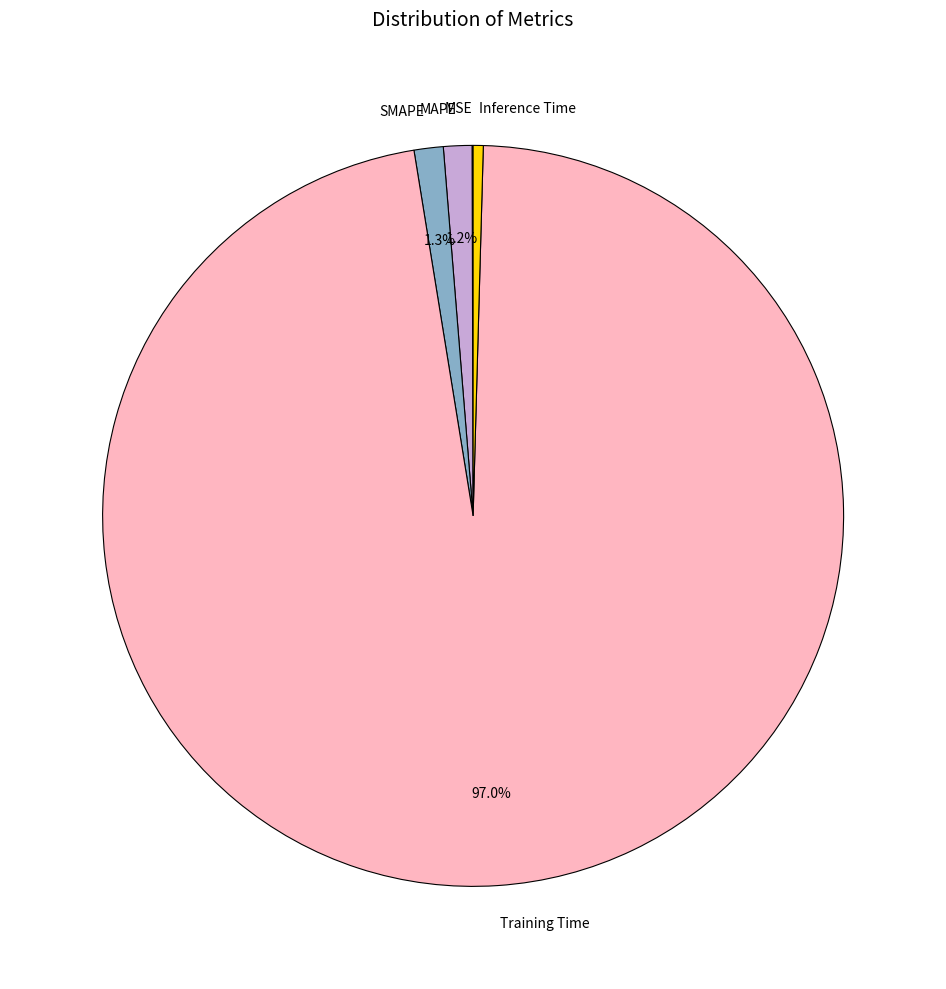

Does Training Time represent more than half of the total?

Yes